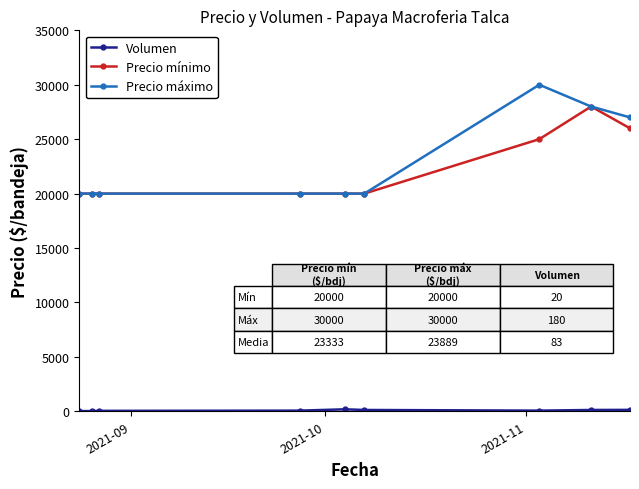

What is the lowest value of the Precio mínimo series?

20000